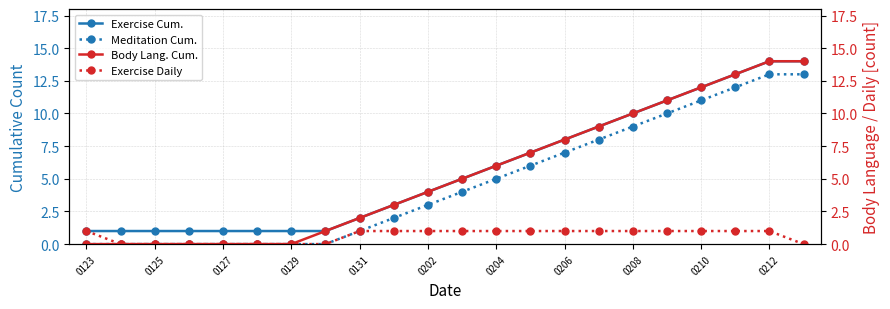

What is the average value of the Meditation Cum. series?

5